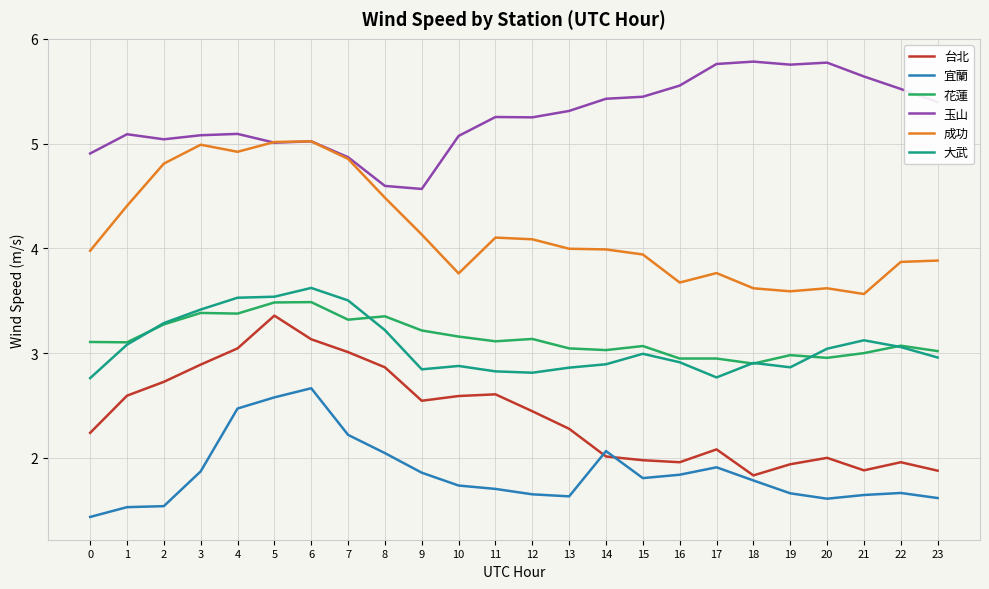

List the series in order of their peak value, lowest first.

宜蘭, 台北, 花蓮, 大武, 成功, 玉山